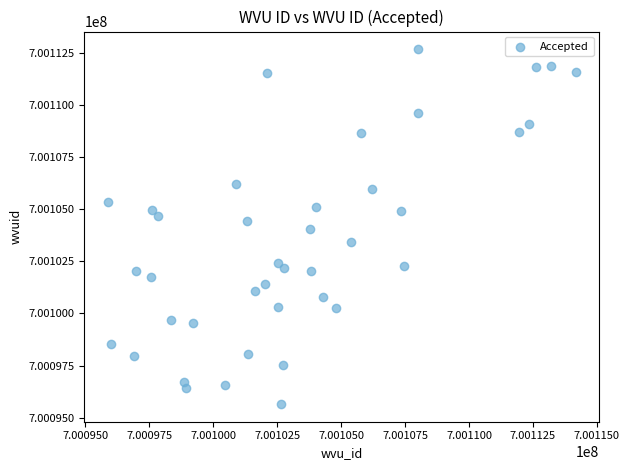

What is the range of X values (max minus min)?

18292.5